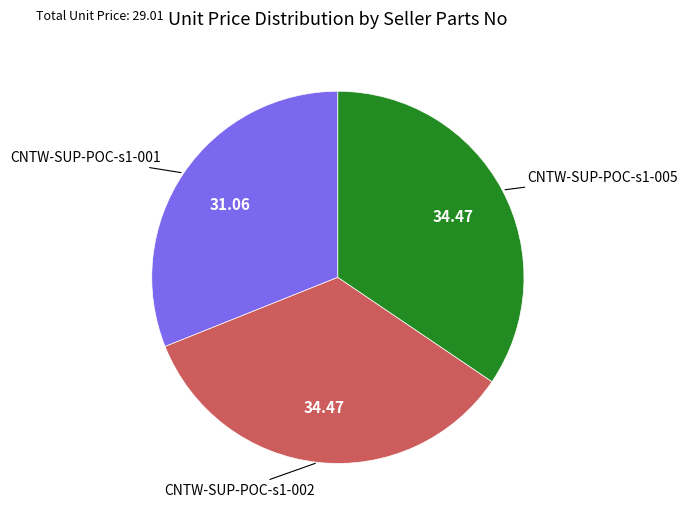

Is it true that CNTW-SUP-POC-s1-005 is 34% of the pie?

True